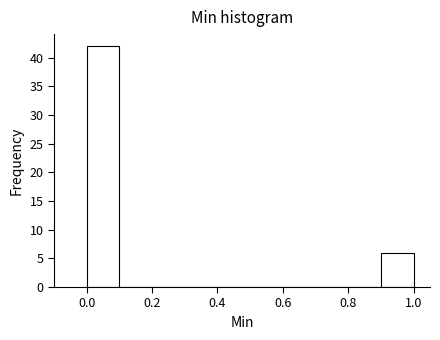

Reading left to right, list every bar in this chart as the range it spans on the x-axis followed by its height. The values are not printed on the chart, so give them approximately, as read against the axis.

0.0 to 0.1: 42
0.1 to 0.2: 0
0.2 to 0.3: 0
0.3 to 0.4: 0
0.4 to 0.5: 0
0.5 to 0.6: 0
0.6 to 0.7: 0
0.7 to 0.8: 0
0.8 to 0.9: 0
0.9 to 1.0: 6